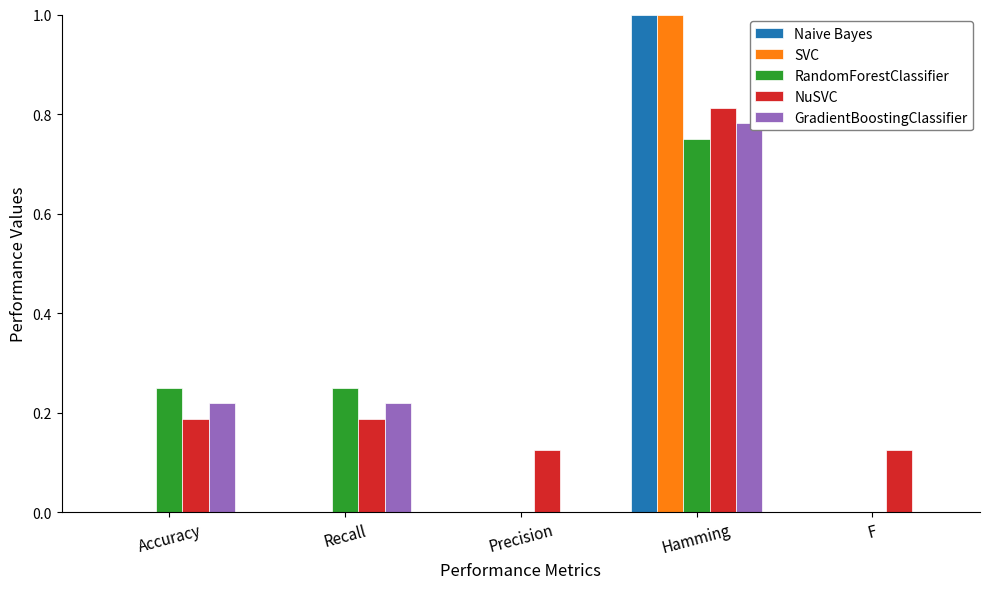

Which category has the highest value in the SVC series?

Hamming